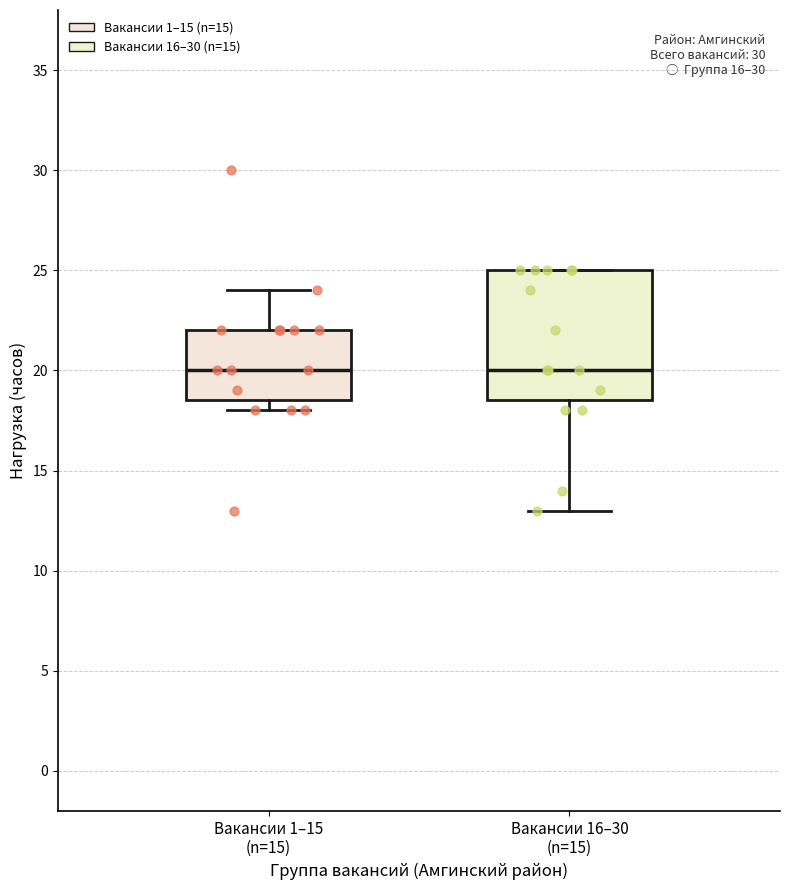

Reading left to right, read every box against the y-axis: the position of its median line, the range the box covers, and the ends of its whiskers. The values are not printed on the chart, so give them approximately, as read against the axis.

Вакансии 1–15 (n=15): median 20.0, box 18.5 to 22.0, whiskers 18.0 to 24.0
Вакансии 16–30 (n=15): median 20.0, box 18.5 to 25.0, whiskers 13.0 to 25.0